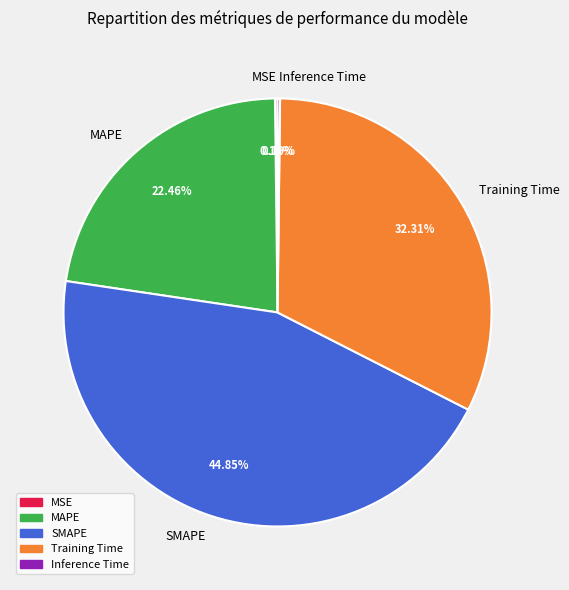

What is the largest slice in the pie chart?

SMAPE